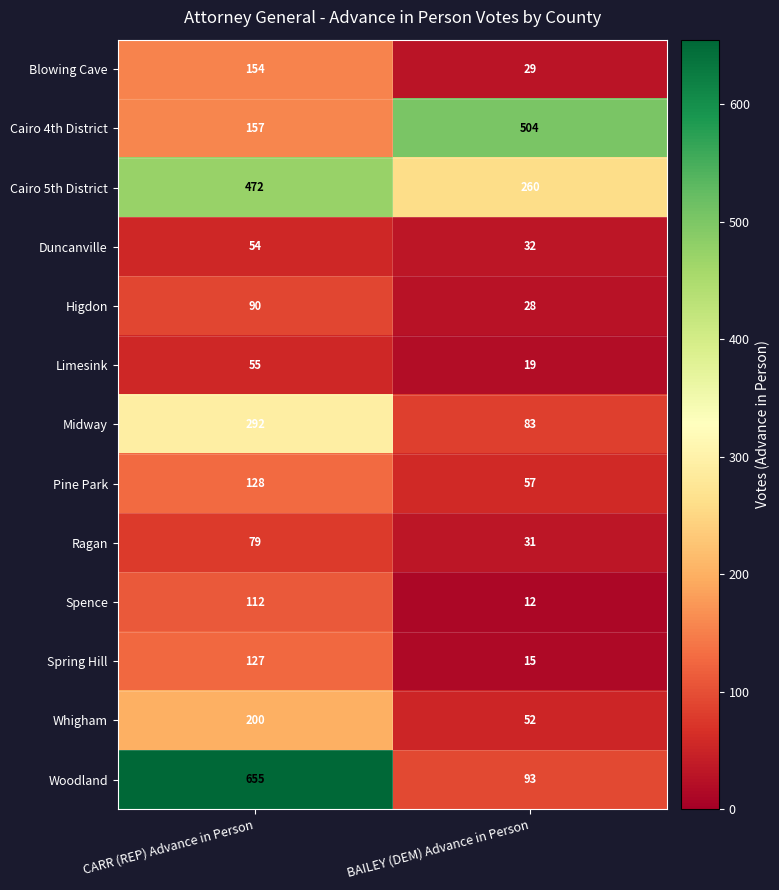

What is the difference between the Duncanville values at CARR (REP) Advance in Person and BAILEY (DEM) Advance in Person?

22